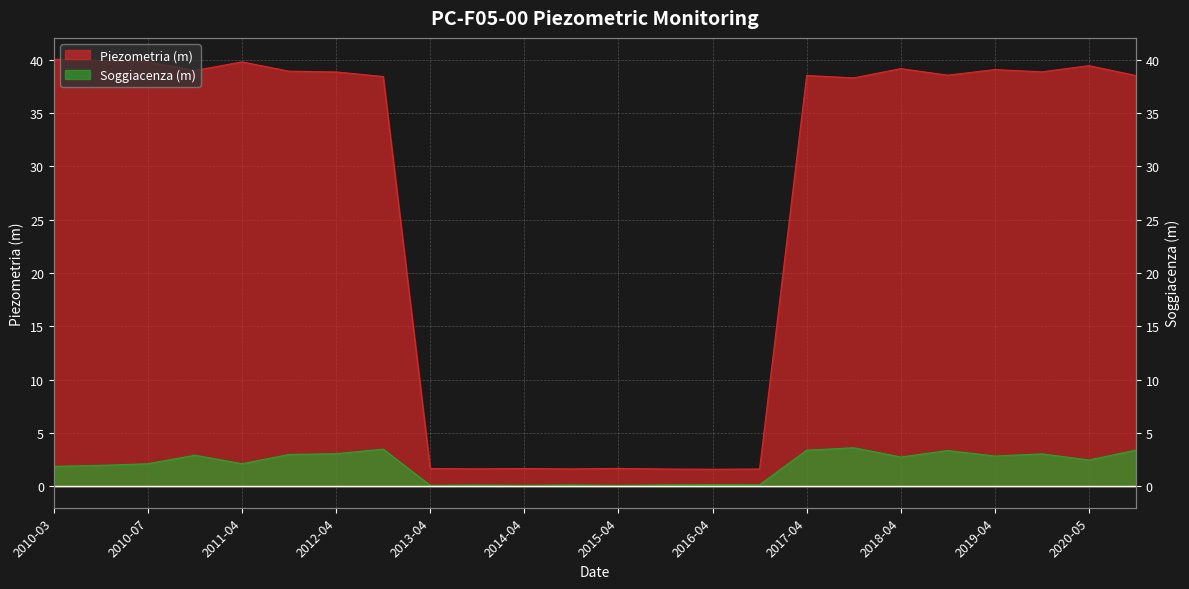

What is the sum of the Piezometria (m) values at 2010-07 and 2011-04?

79.6